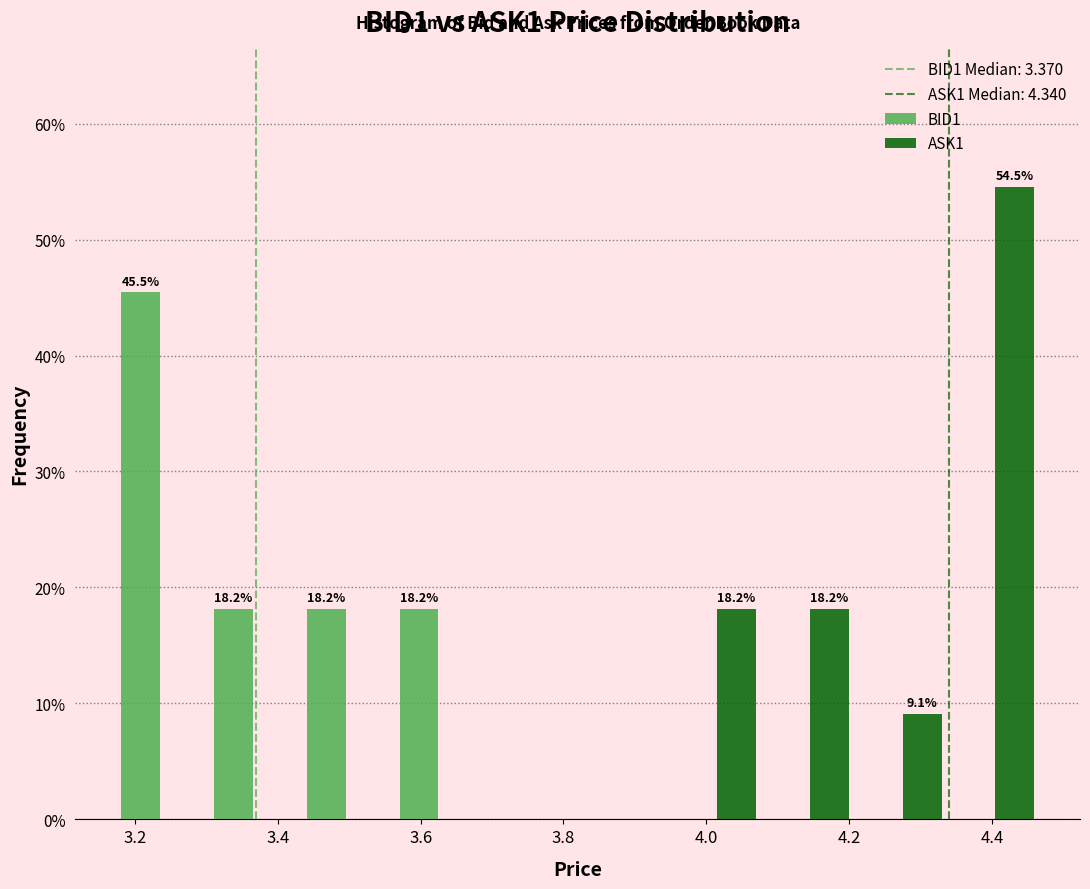

In the ASK1 series, which range on the x-axis has the tallest bar?

4.34 to 4.47